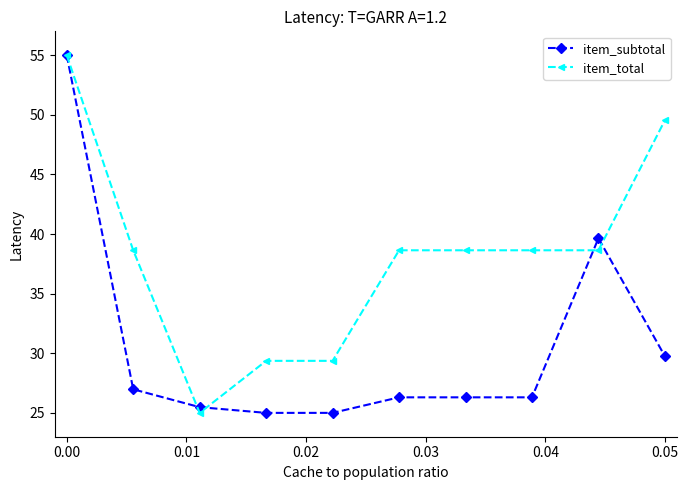

True or false: item_subtotal has more than 2 interior local peaks.

False